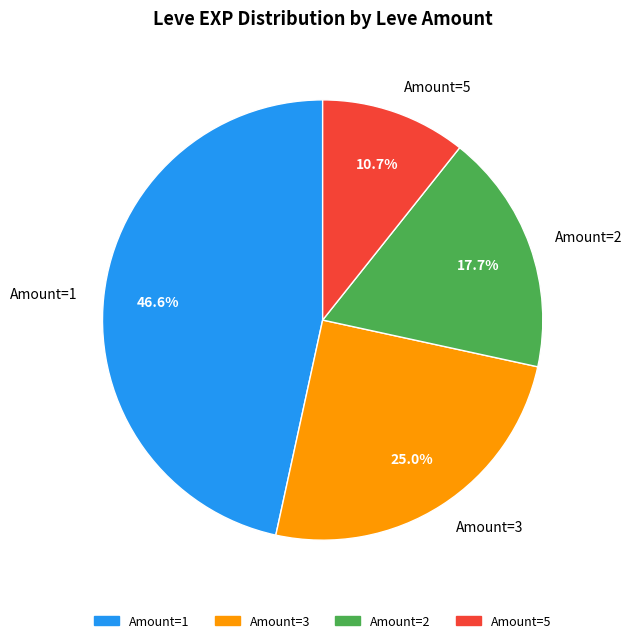

Between Amount=2 and Amount=5, which is larger?

Amount=2